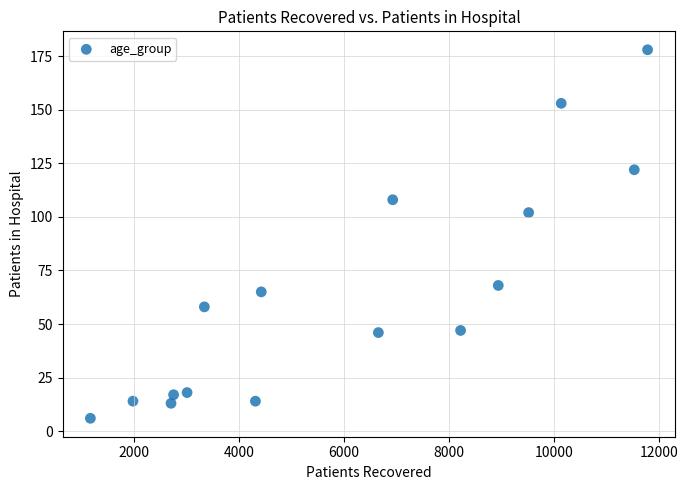

What Y value in the scatter plot is closest to 92?

102